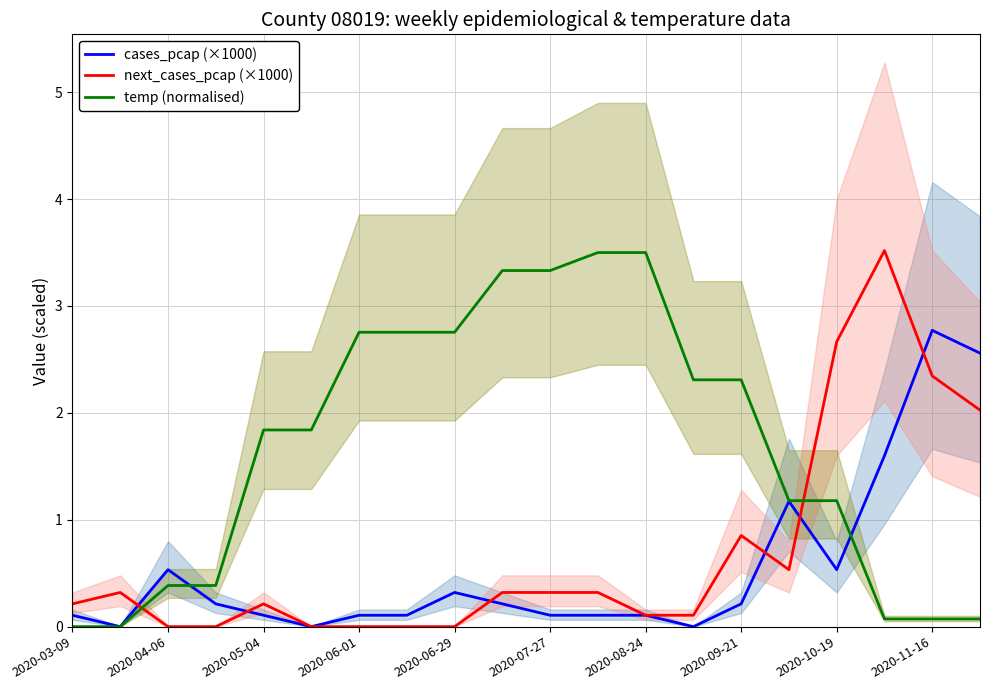

List the series in order of their peak value, lowest first.

cases_pcap (×1000), temp (normalised), next_cases_pcap (×1000)